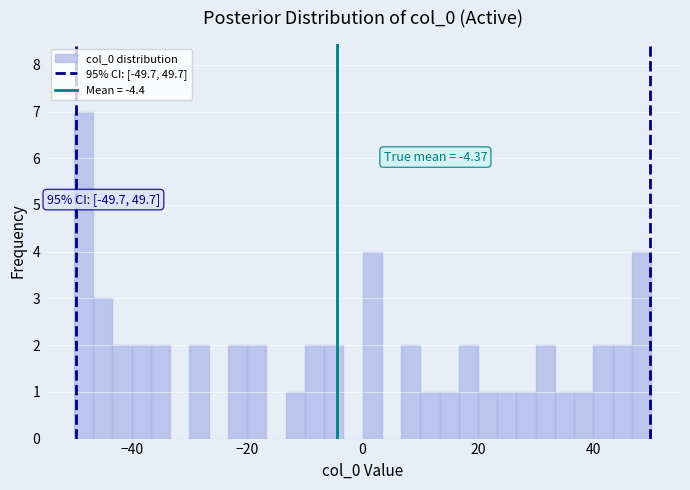

Read against the x-axis, roughly where is the centre of the tallest bar?

-48